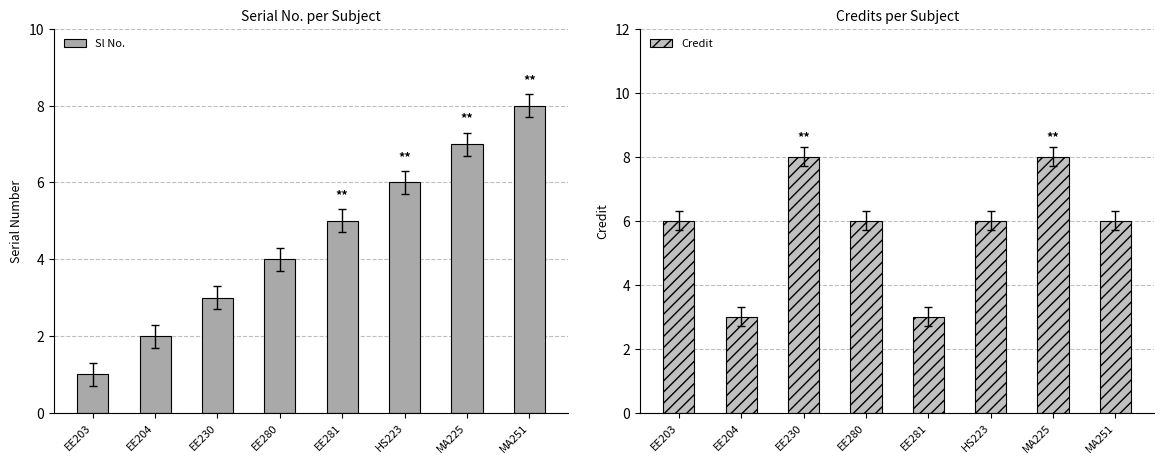

How many groups of bars are there?

8